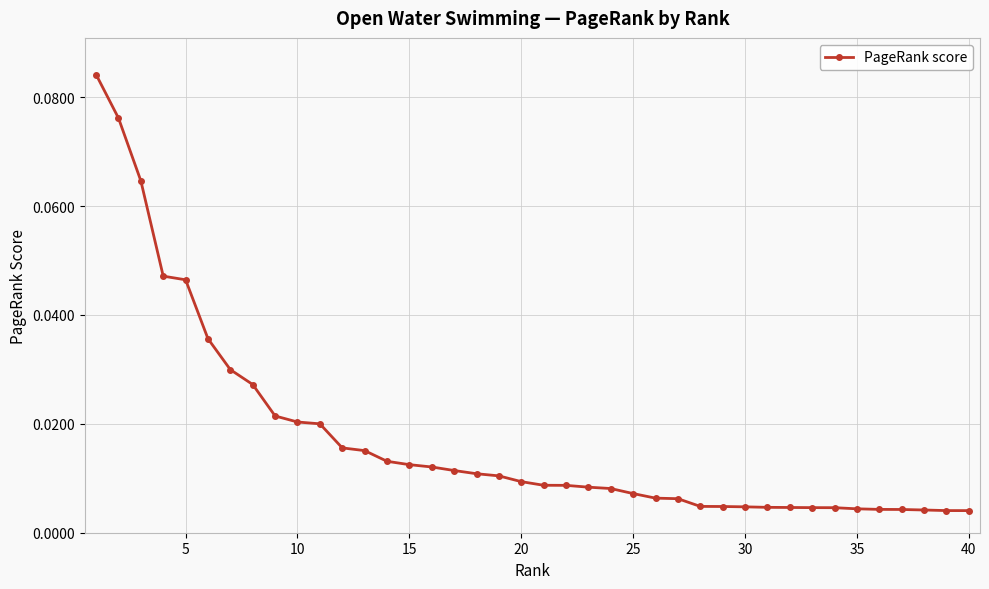

What is the sum of all values?

0.7